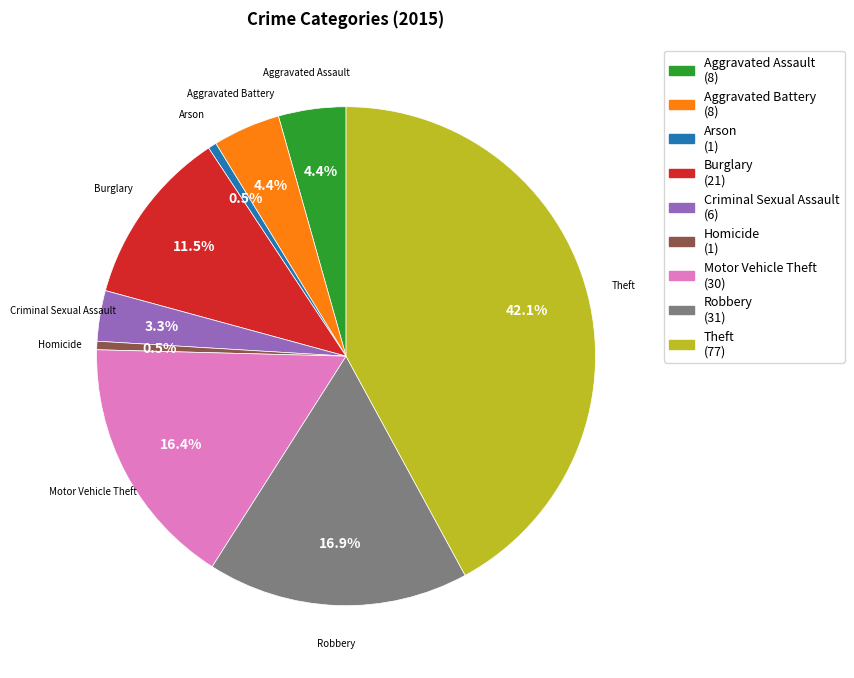

How many segments does this pie chart have?

9